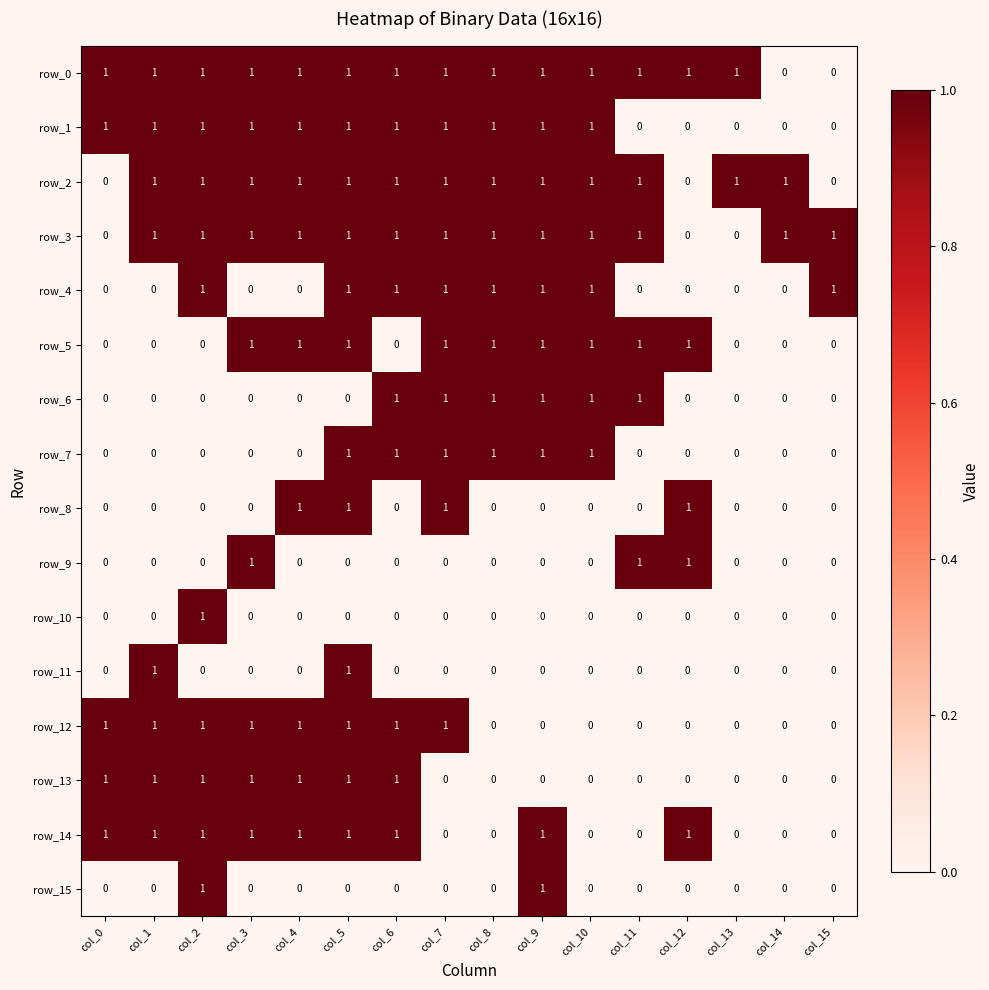

Reading right to left, transcribe all the data shown in this chart.

row_0: 0	0	1	1	1	1	1	1	1	1	1	1	1	1	1	1
row_1: 0	0	0	0	0	1	1	1	1	1	1	1	1	1	1	1
row_2: 0	1	1	0	1	1	1	1	1	1	1	1	1	1	1	0
row_3: 1	1	0	0	1	1	1	1	1	1	1	1	1	1	1	0
row_4: 1	0	0	0	0	1	1	1	1	1	1	0	0	1	0	0
row_5: 0	0	0	1	1	1	1	1	1	0	1	1	1	0	0	0
row_6: 0	0	0	0	1	1	1	1	1	1	0	0	0	0	0	0
row_7: 0	0	0	0	0	1	1	1	1	1	1	0	0	0	0	0
row_8: 0	0	0	1	0	0	0	0	1	0	1	1	0	0	0	0
row_9: 0	0	0	1	1	0	0	0	0	0	0	0	1	0	0	0
row_10: 0	0	0	0	0	0	0	0	0	0	0	0	0	1	0	0
row_11: 0	0	0	0	0	0	0	0	0	0	1	0	0	0	1	0
row_12: 0	0	0	0	0	0	0	0	1	1	1	1	1	1	1	1
row_13: 0	0	0	0	0	0	0	0	0	1	1	1	1	1	1	1
row_14: 0	0	0	1	0	0	1	0	0	1	1	1	1	1	1	1
row_15: 0	0	0	0	0	0	1	0	0	0	0	0	0	1	0	0